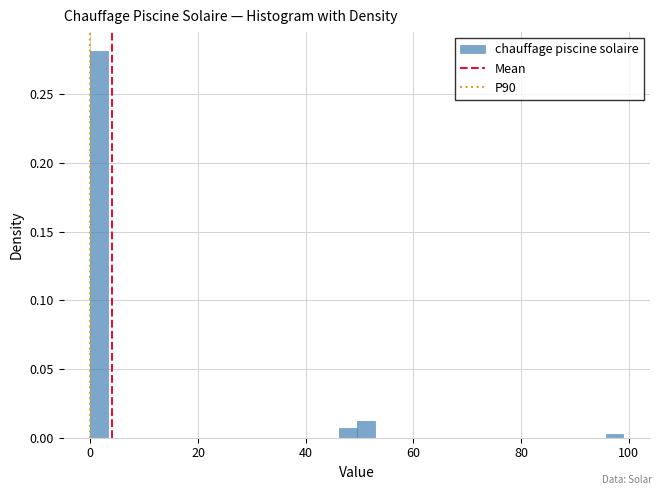

Around what value on the x-axis is the tallest bar? Give the approximate position of its centre, as read against the axis.

2